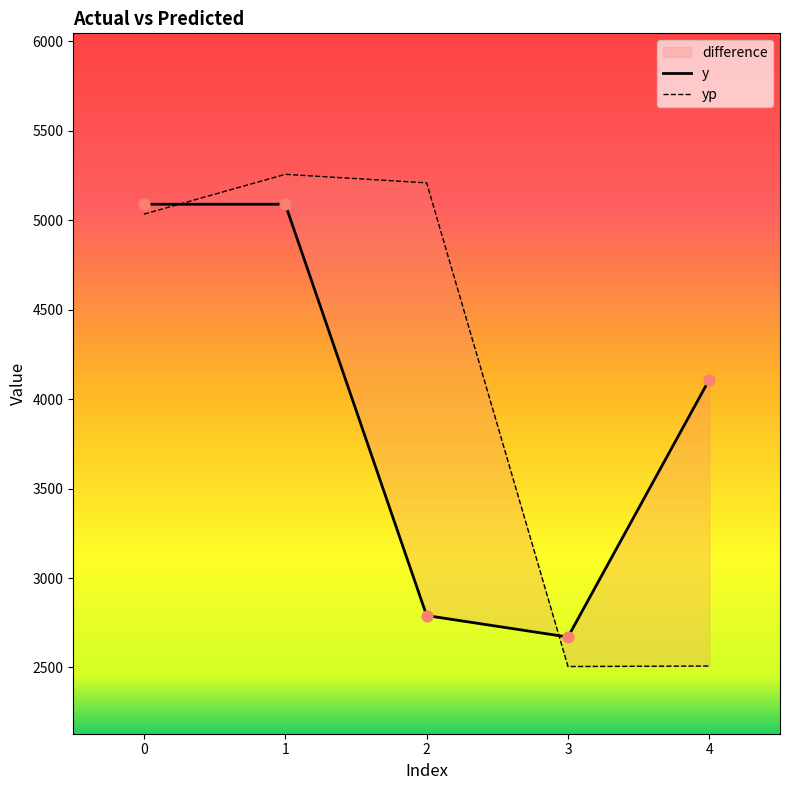

What are all the series names shown in the legend?

y, yp